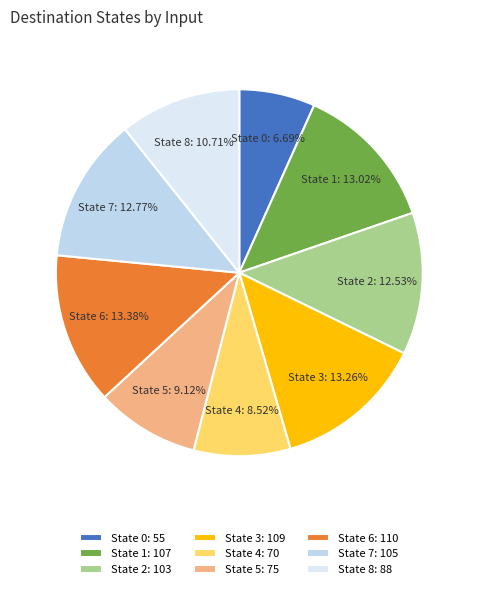

To the nearest percent, what portion does State 3 represent?

13%